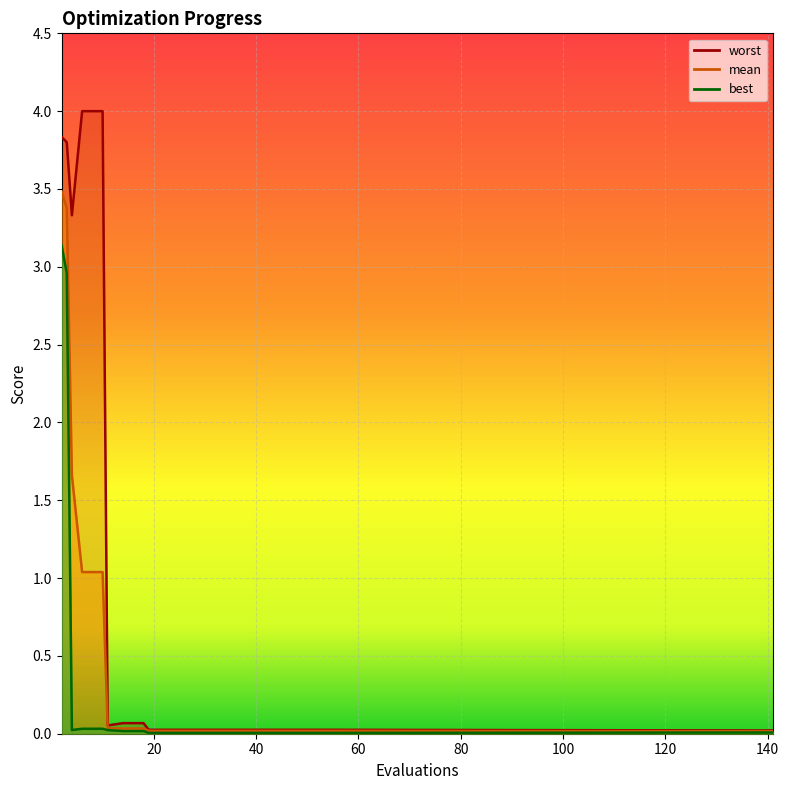

How many categories are shown in the chart?

20